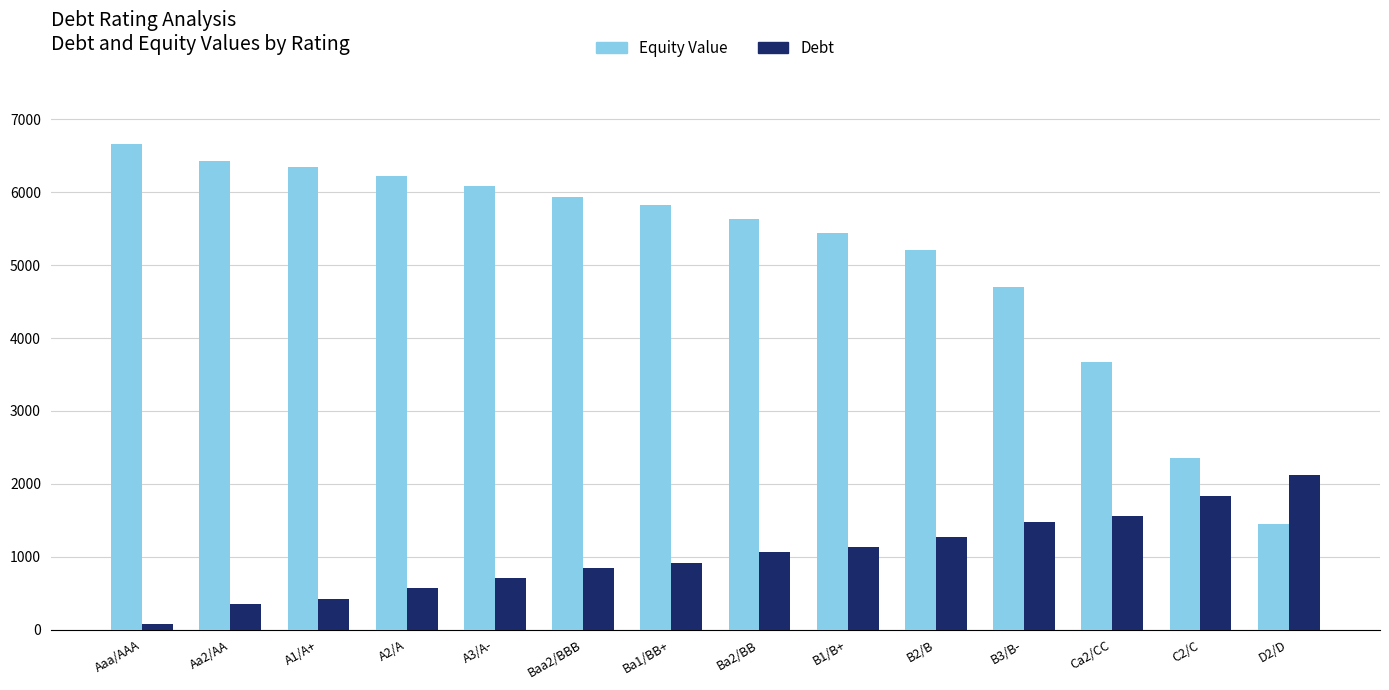

Reading left to right, list all the values displayed in this chart.

Equity Value: Aaa/AAA=6664.9	Aa2/AA=6424.7	A1/A+=6354.5	A2/A=6225.1	A3/A-=6090.4	Baa2/BBB=5932.6	Ba1/BB+=5819.6	Ba2/BB=5637.7	B1/B+=5441.2	B2/B=5214.2	B3/B-=4697.7	Ca2/CC=3666.8	C2/C=2352.1	D2/D=1450.7
Debt: Aaa/AAA=70.5	Aa2/AA=352.7	A1/A+=423.2	A2/A=564.3	A3/A-=705.4	Baa2/BBB=846.5	Ba1/BB+=917.0	Ba2/BB=1058.1	B1/B+=1128.6	B2/B=1269.7	B3/B-=1481.3	Ca2/CC=1551.9	C2/C=1834.0	D2/D=2116.2